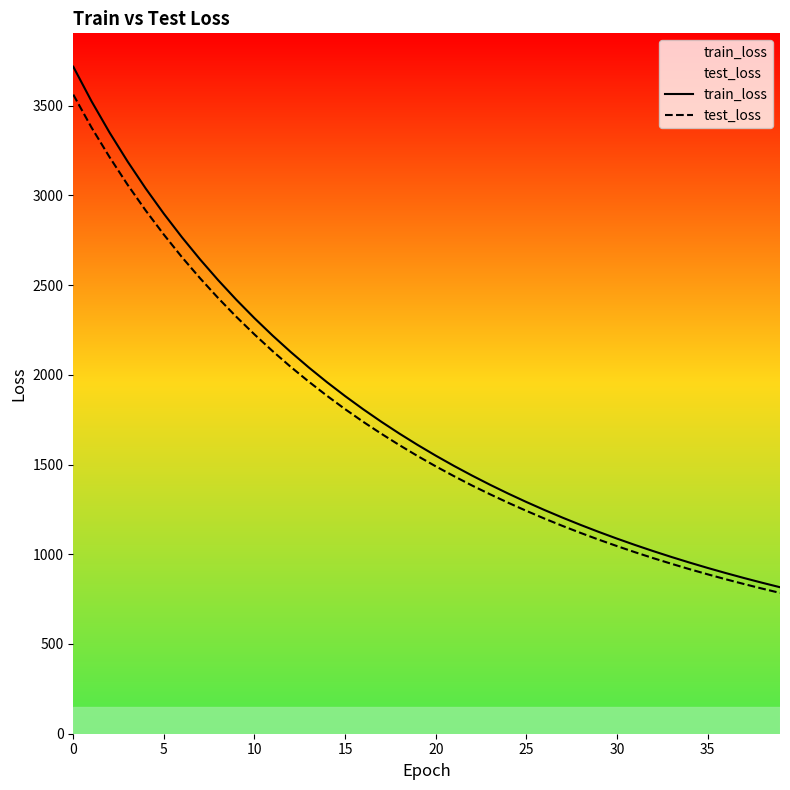

True or false: train_loss and test_loss intersect in this chart.

False